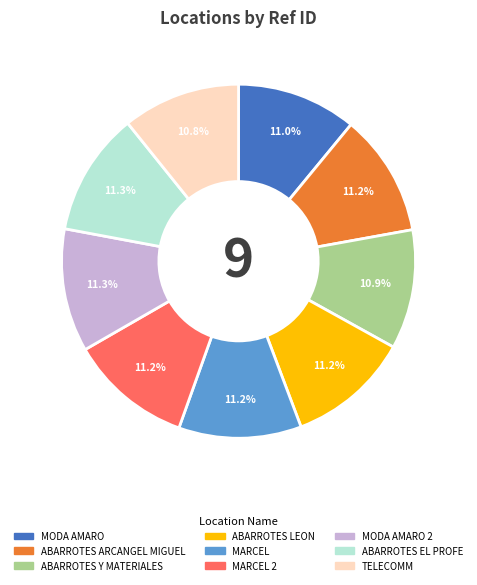

Is there a majority slice in this chart?

No